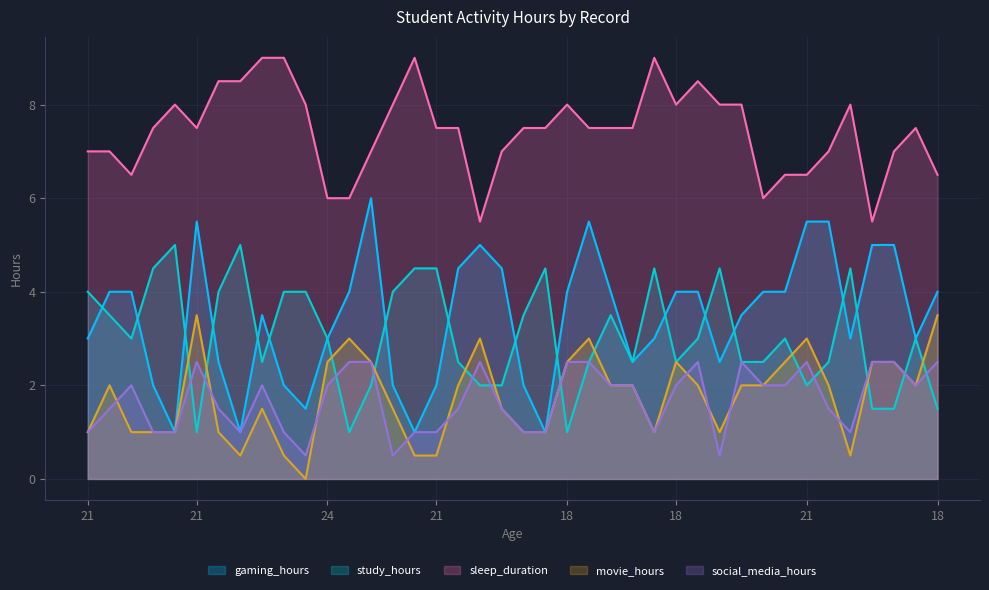

Which has a higher value, 34 or 31?

34